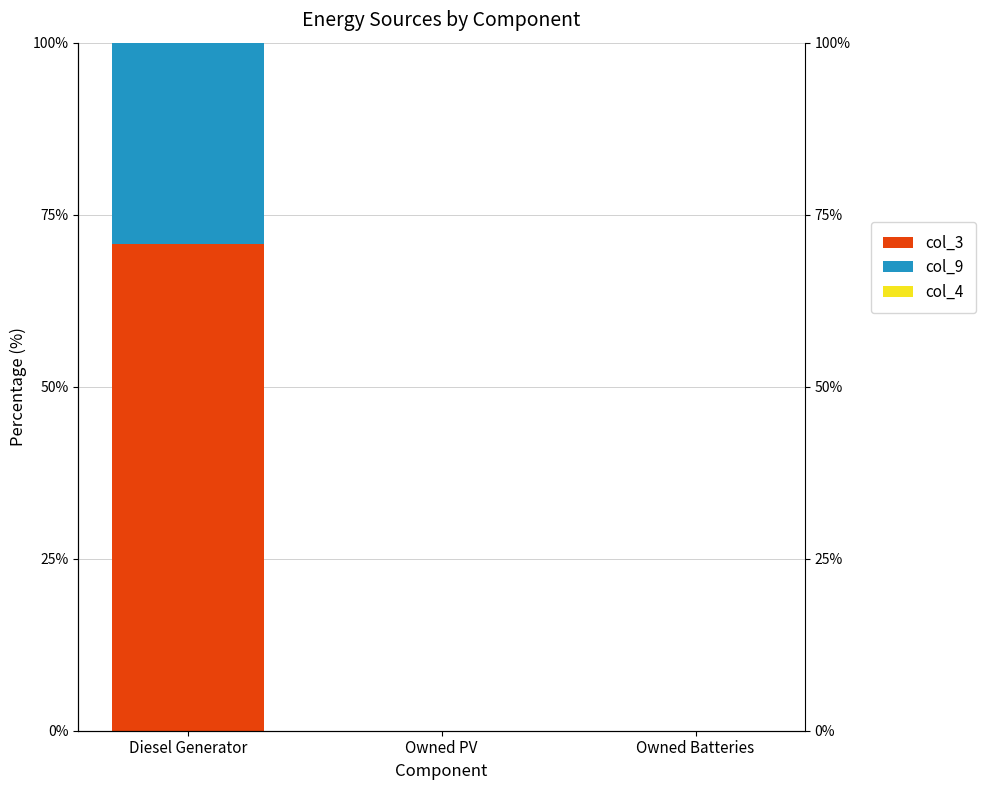

At how many categories does at least one series exceed 20?

1